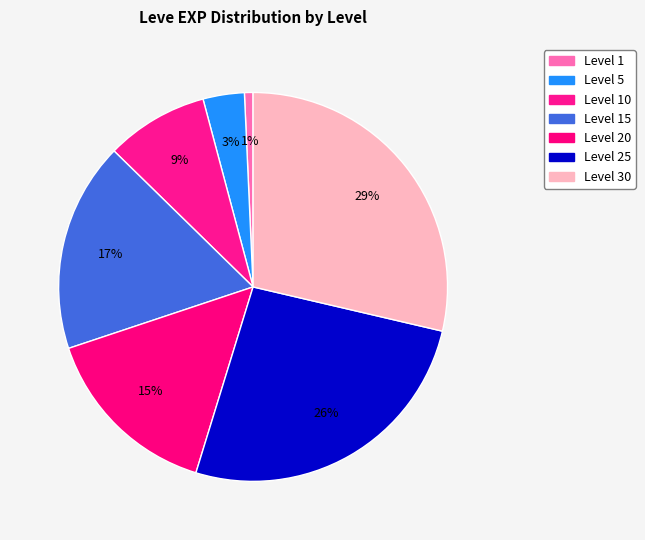

How many slices are in this pie chart?

7